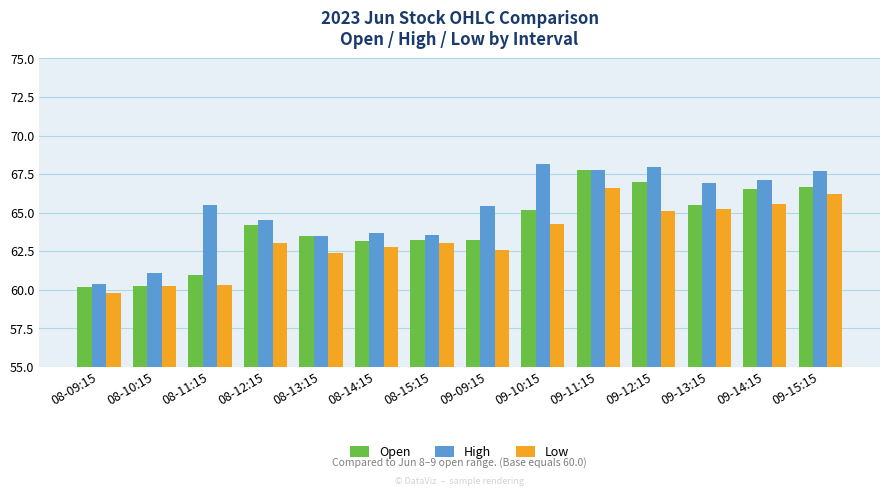

List the series in order of their overall mean, lowest first.

Low, Open, High